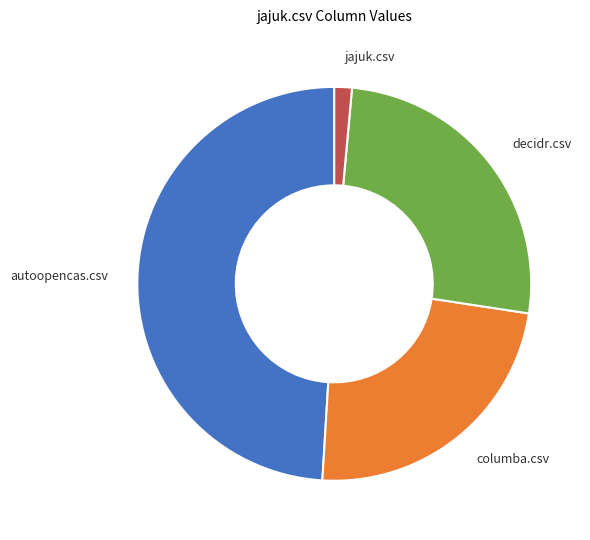

Do jajuk.csv and columba.csv together represent more than half of the pie?

No